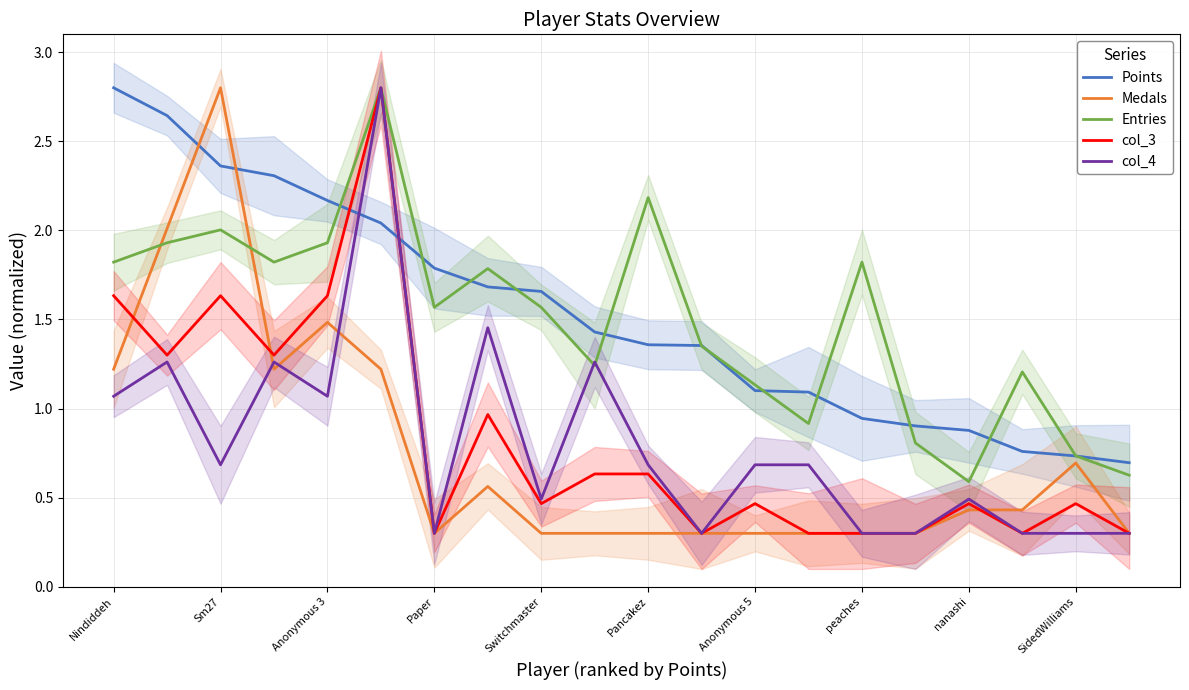

What are all the series names shown in the legend?

Points, Medals, Entries, col_3, col_4